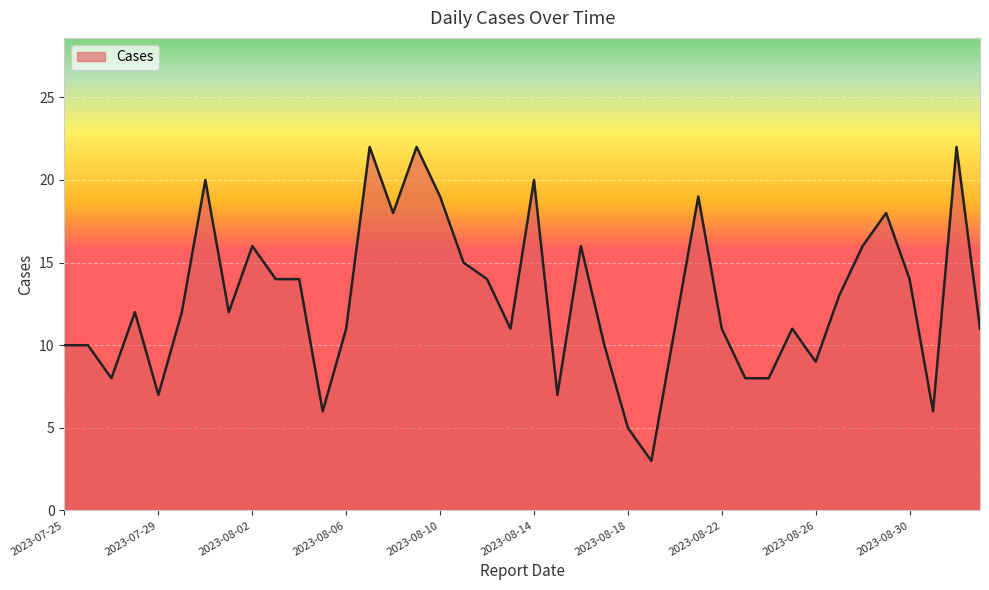

What is the maximum value shown in the chart?

22